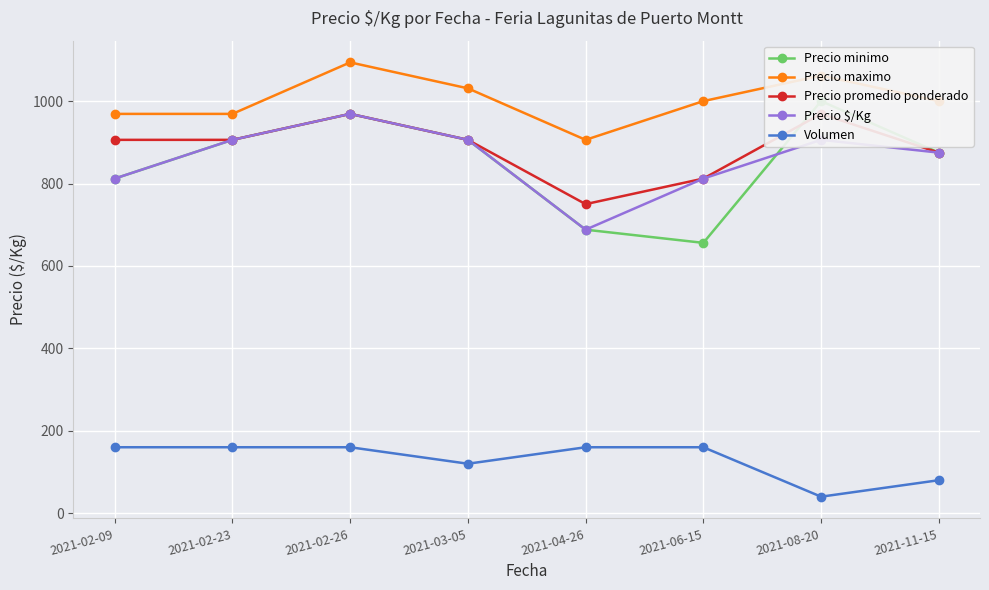

What is the total value across all series at 2021-06-15?

3440